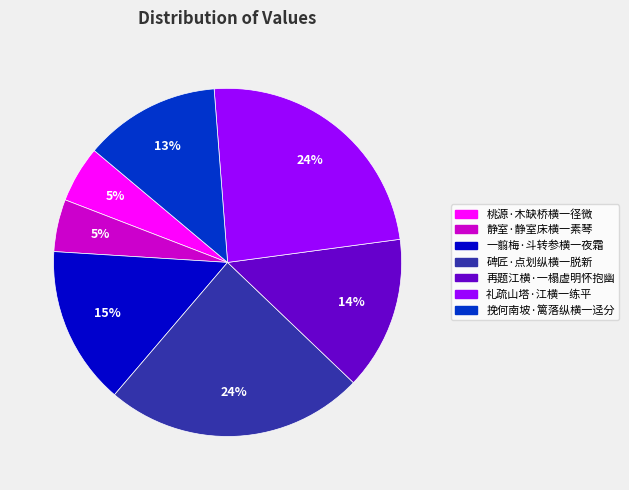

Is 碑匠·点划纵横一脱新 the majority of the pie?

No